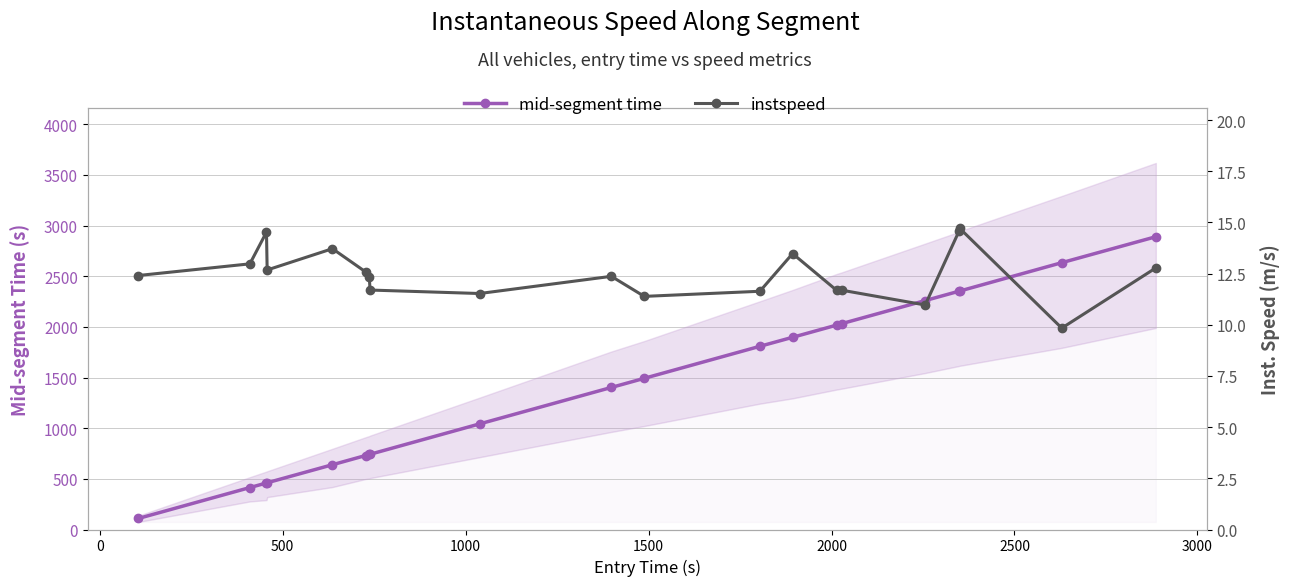

List the series in order of their peak value, highest first.

mid-segment time, instspeed